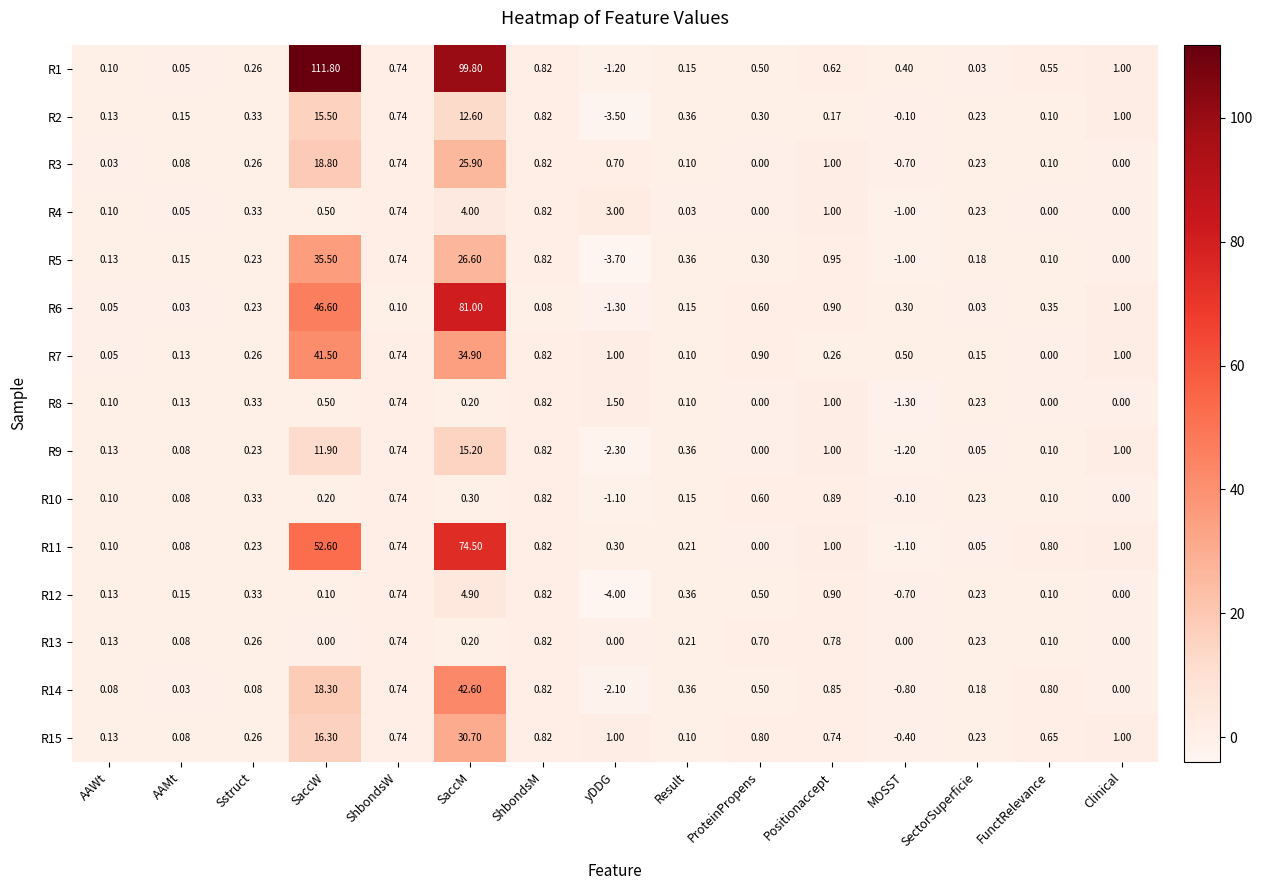

How many values in R6 are above zero?

14